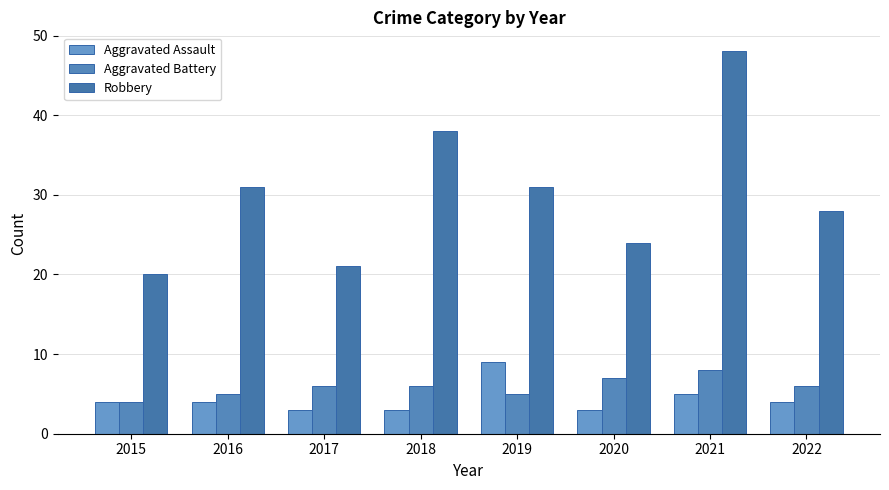

Count the number of categories in the chart.

8